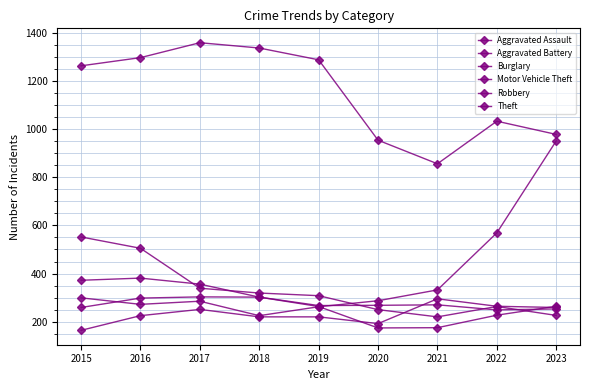

Does the chart have visible grid lines?

Yes